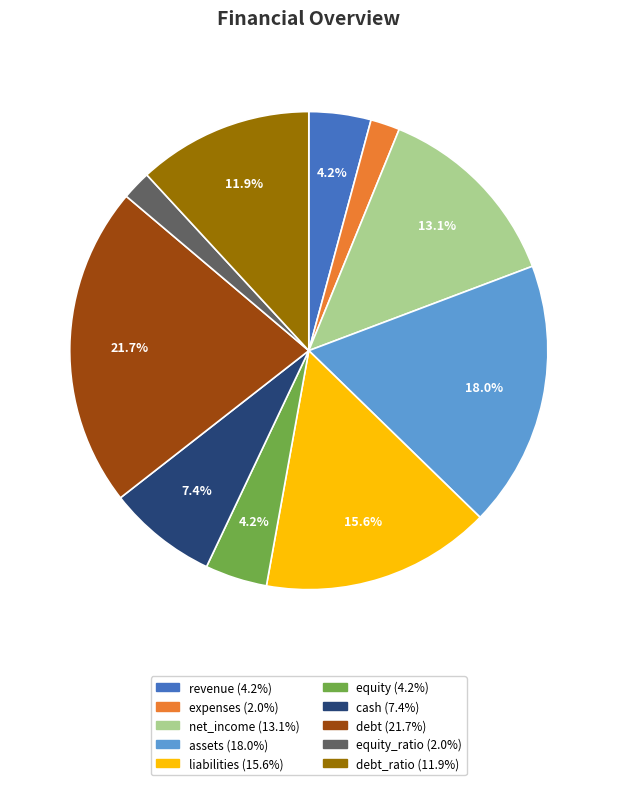

Does any single category account for the majority?

No